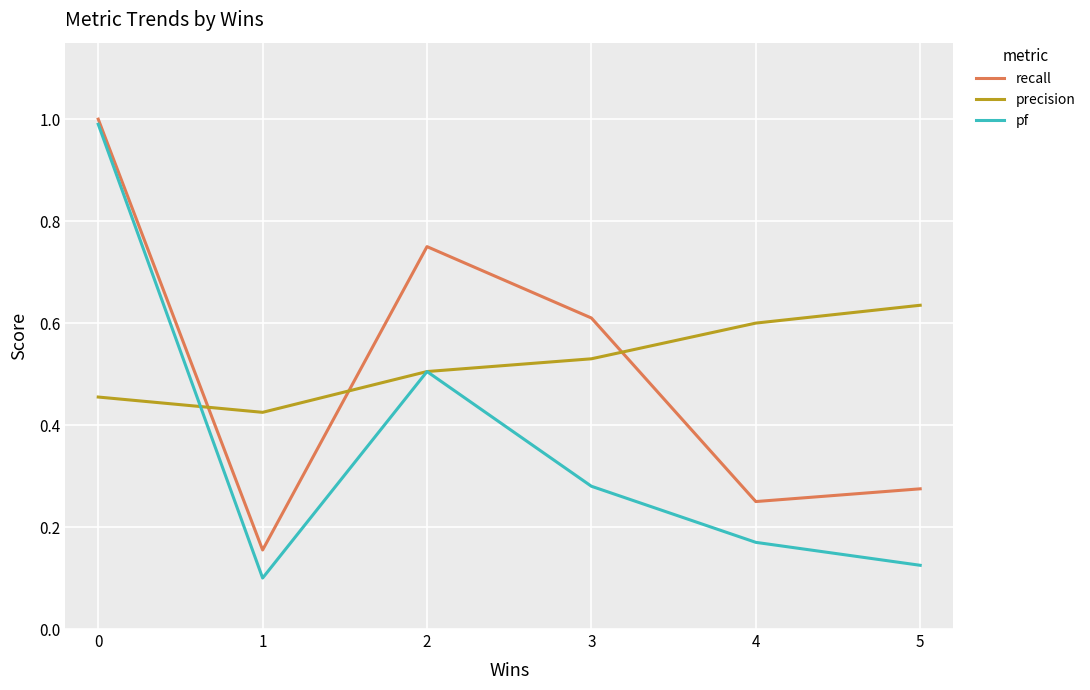

Does the chart display data point markers on the line(s)?

No